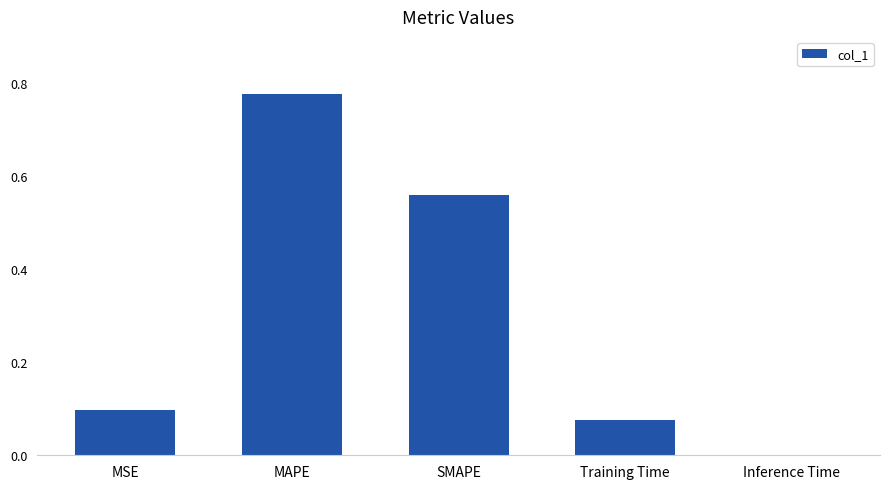

Is it true that the value at MSE is 0.1?

True